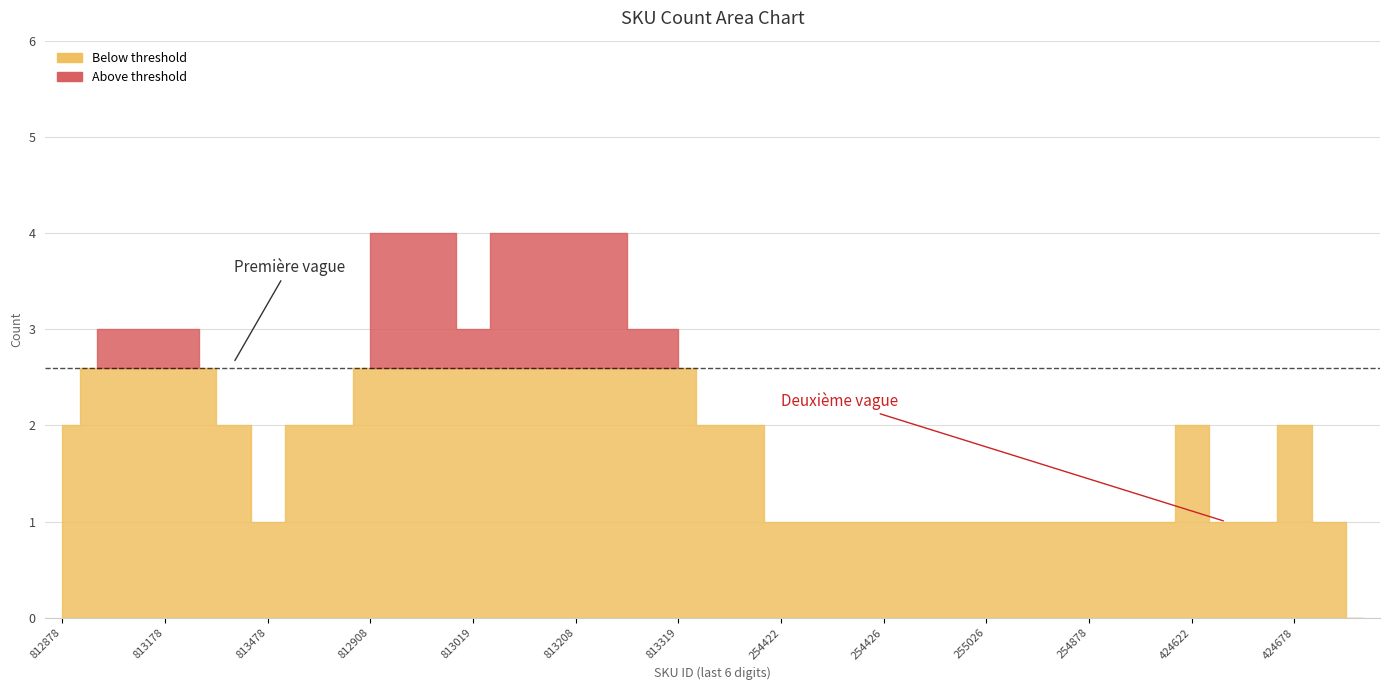

Rank the categories by value from lowest to highest.

370520011425078, 330520060813478, 370520010254422, 370520010254622, 370520010254822, 370520020254426, 370520020254626, 370520020254826, 370520020255026, 370520030254478, 370520030254678, 370520030254878, 370520030255078, 370520001424422, 370520001424822, 370520011424478, 370520011424878, 330520060812878, 330520060813378, 330520050812808, 330520050812819, 330520050813408, 330520050813419, 370520001424622, 370520011424678, 330520060812978, 330520060813078, 330520060813178, 330520060813278, 330520050813019, 330520050813308, 330520050813319, 330520050812908, 330520050812919, 330520050813008, 330520050813108, 330520050813119, 330520050813208, 330520050813219